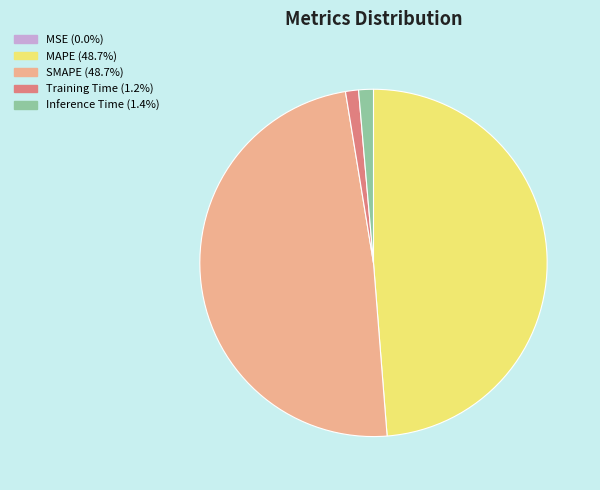

Is there a majority slice in this chart?

No